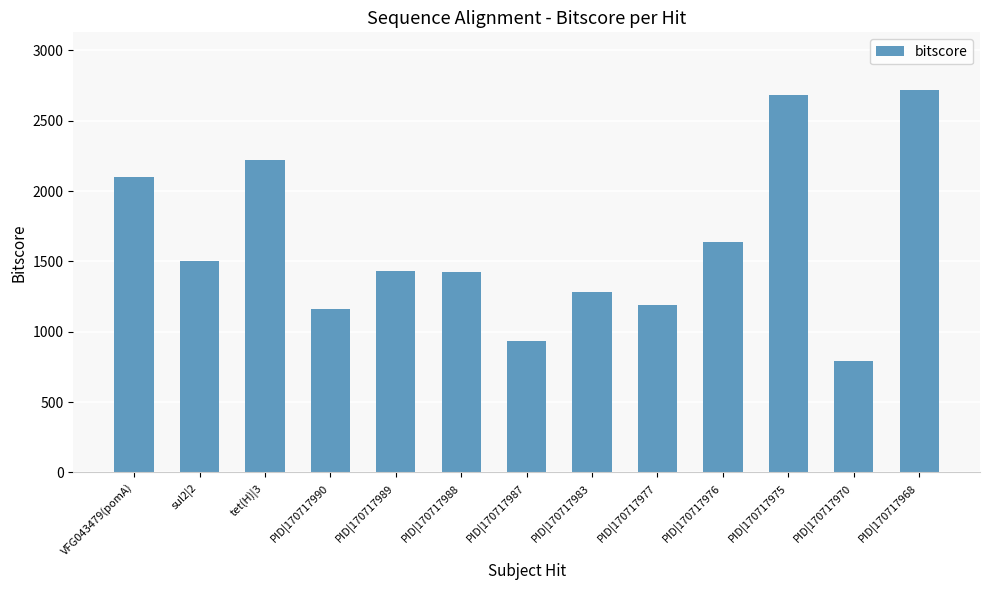

How many data points does each series have?

13